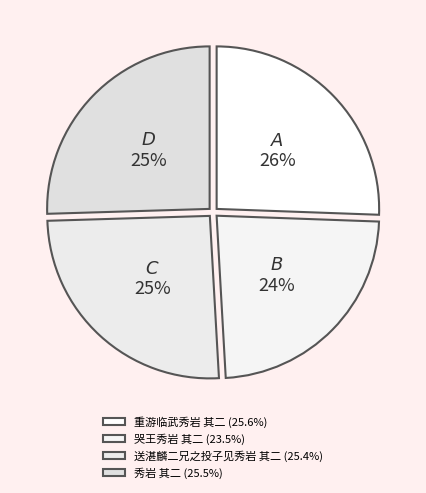

How many slices are in this pie chart?

4